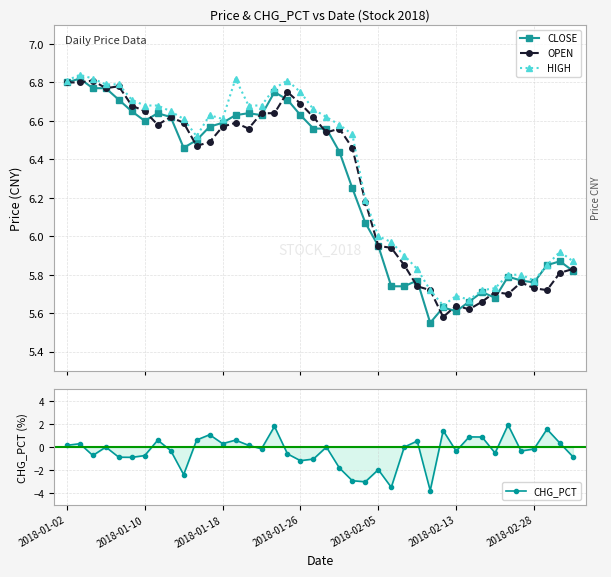

How many data points in CLOSE are above 6?

24